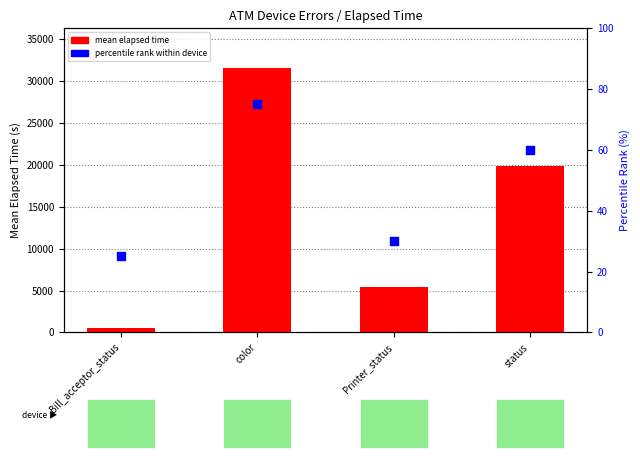

At how many categories does at least one series exceed 12333?

2